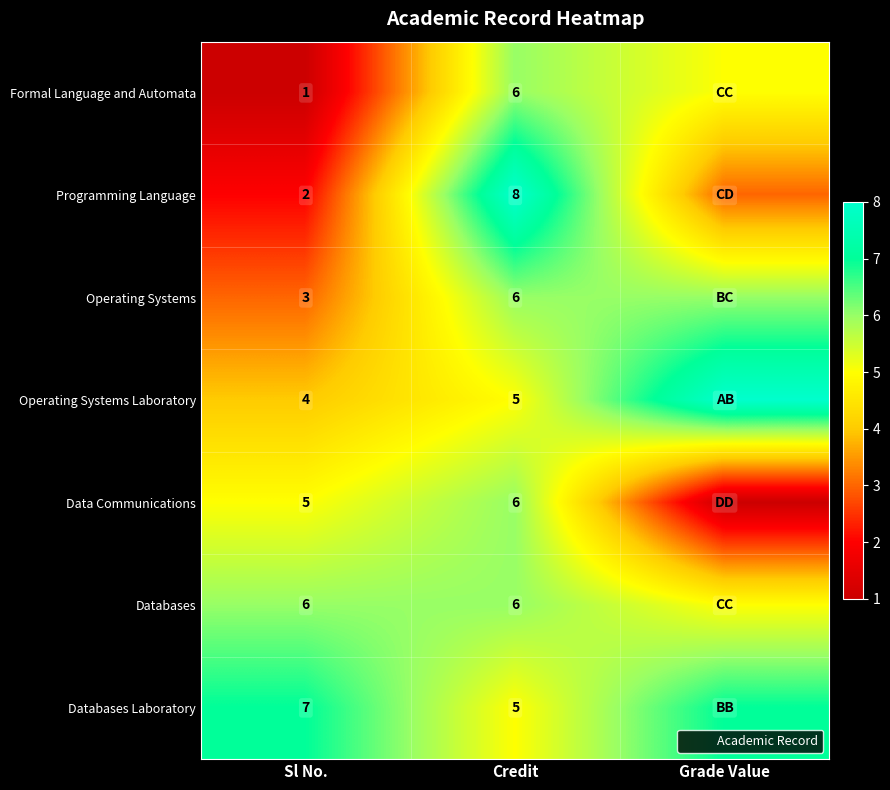

Is it true that Operating Systems Laboratory equals 3 at Credit?

False